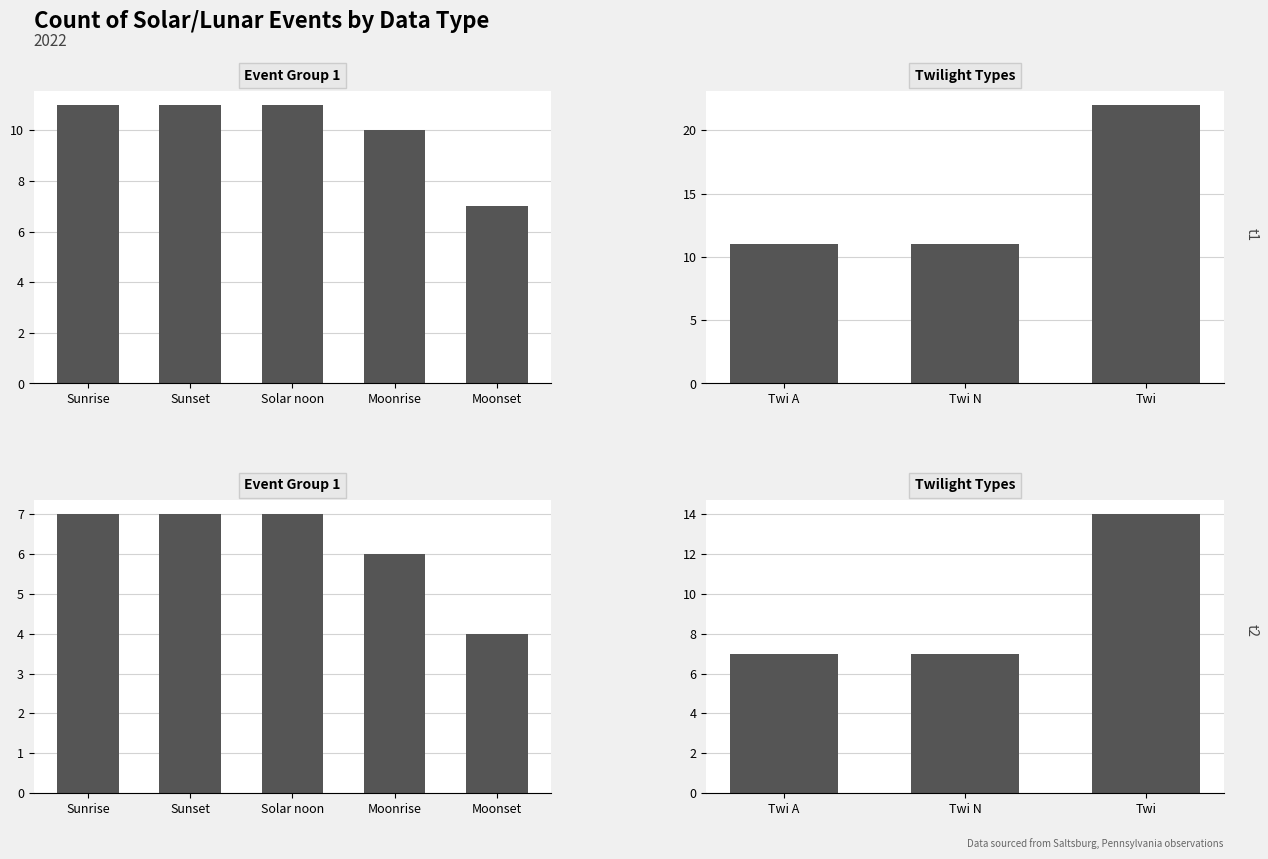

Rank the series by their maximum value, from lowest to highest.

Count (t2), Count (t1)